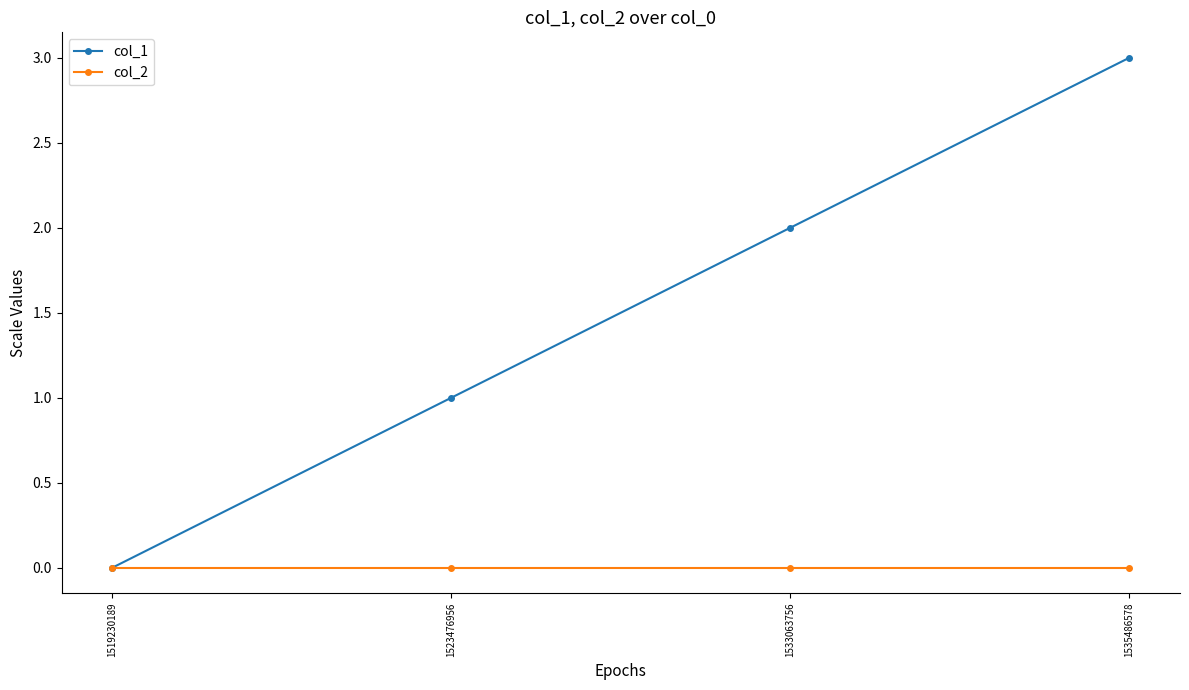

Which series has the widest spread of values?

col_1